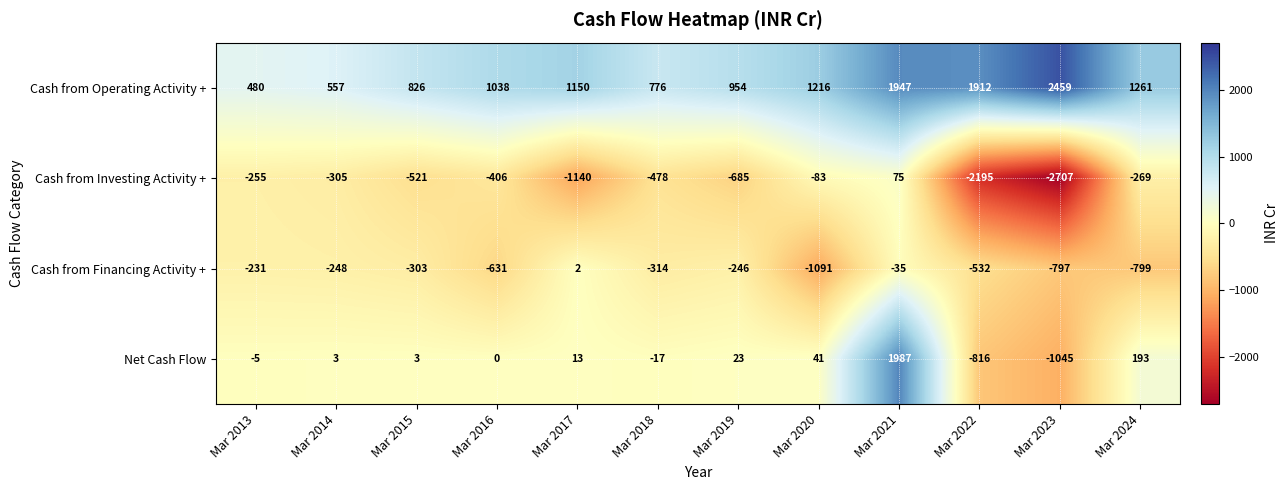

What is the minimum value shown in the chart?

-2707